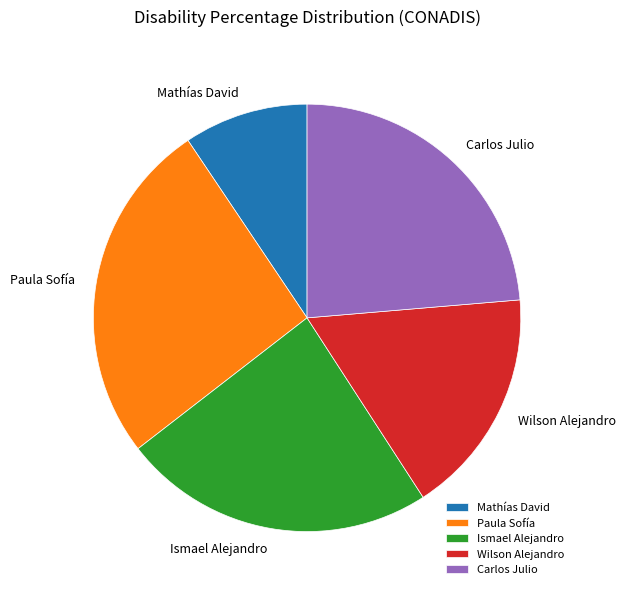

Is it true that Carlos Julio is 24% of the pie?

True